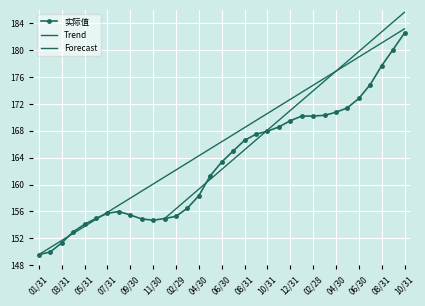

What is the value of the 9th point from the left?

155.5